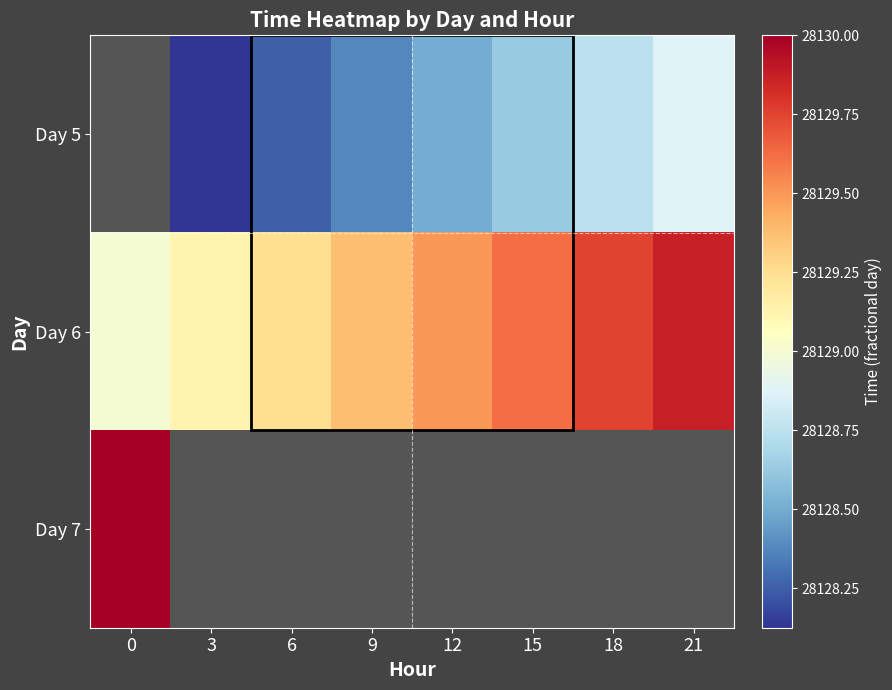

Is the value of Day 5 at 18 greater than the value of Day 6 at 21?

No